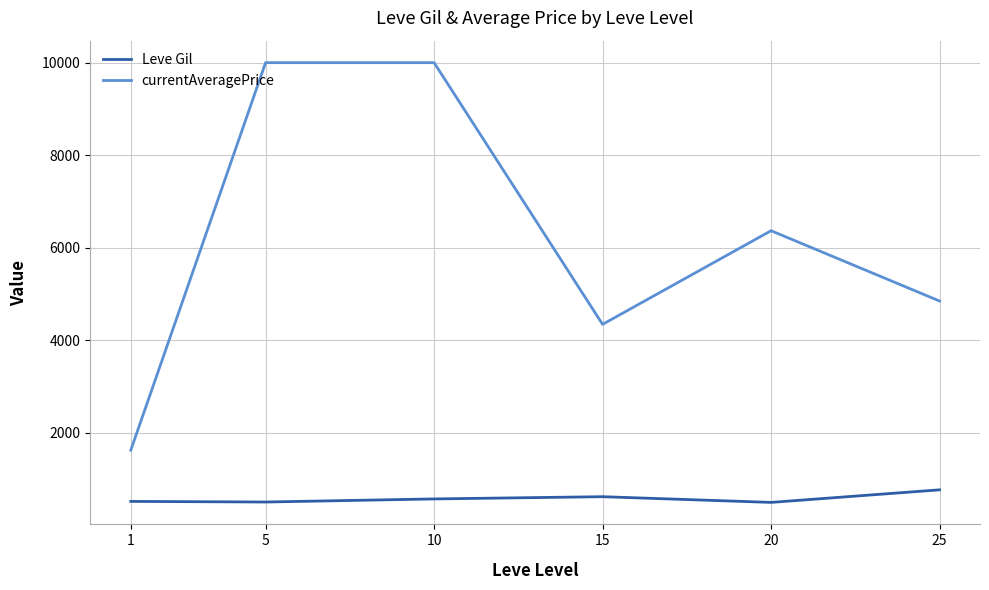

What is the spread (max minus min) of values at 15?

3723.2